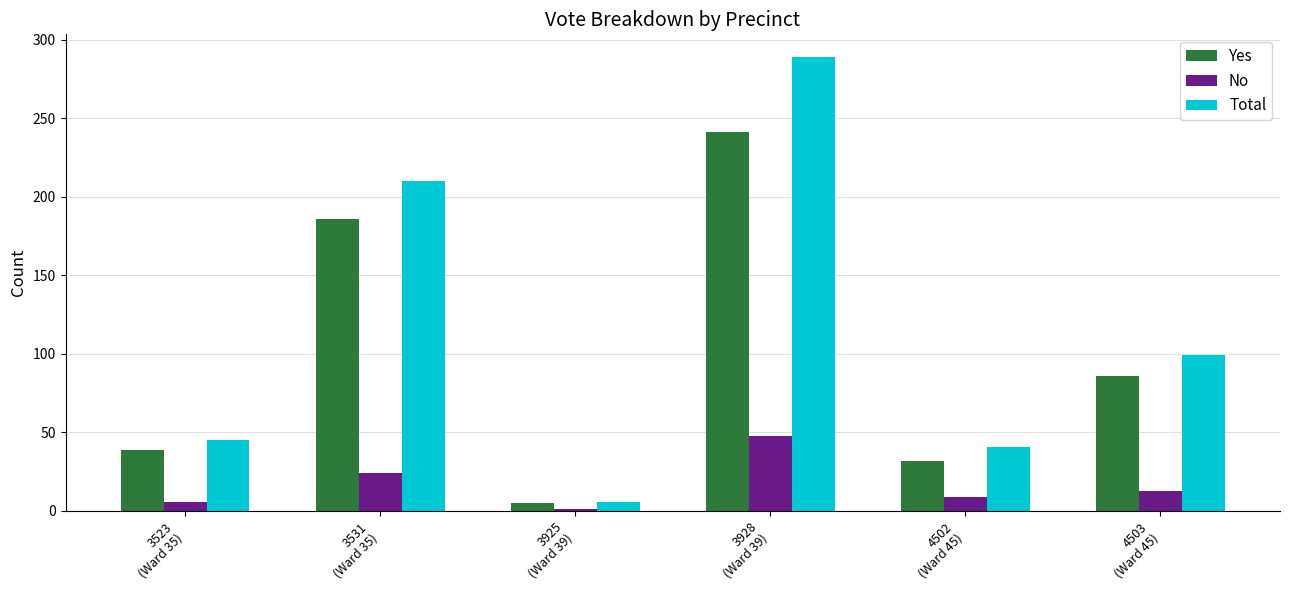

Reading left to right, list all the values displayed in this chart.

Yes: 39	186	5	241	32	86
No: 6	24	1	48	9	13
Total: 45	210	6	289	41	99